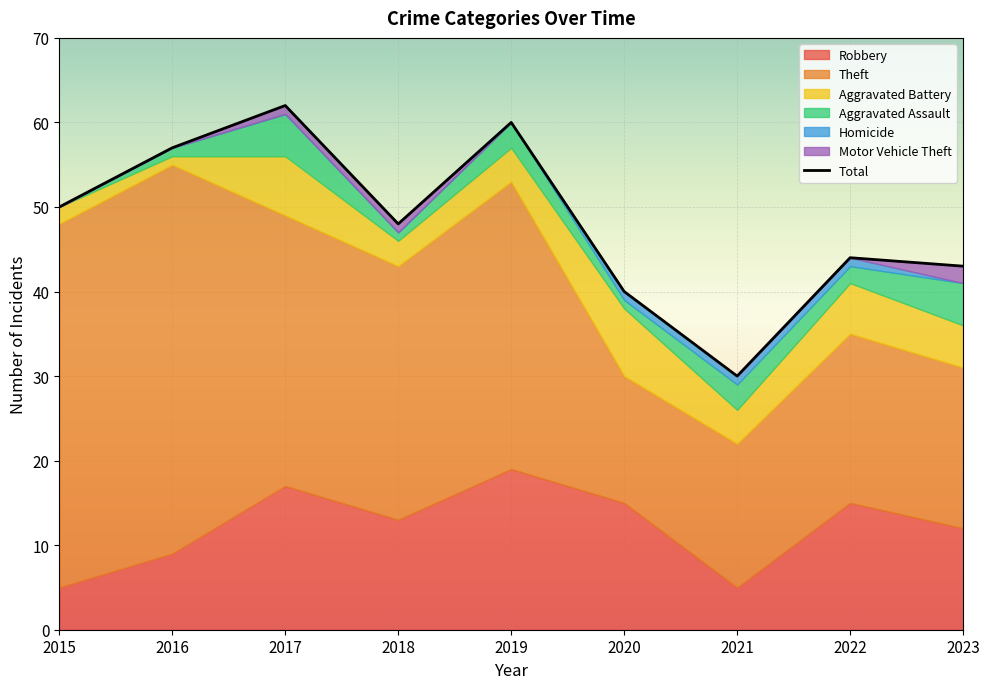

Which series changed the most between 2017 and 2022?

Theft